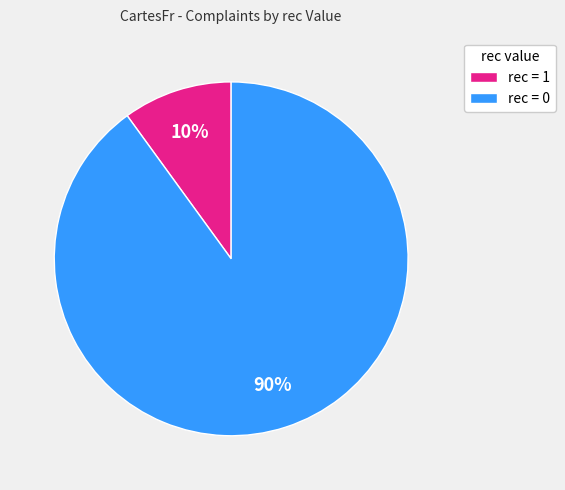

Rank the categories by value from lowest to highest.

rec = 1, rec = 0